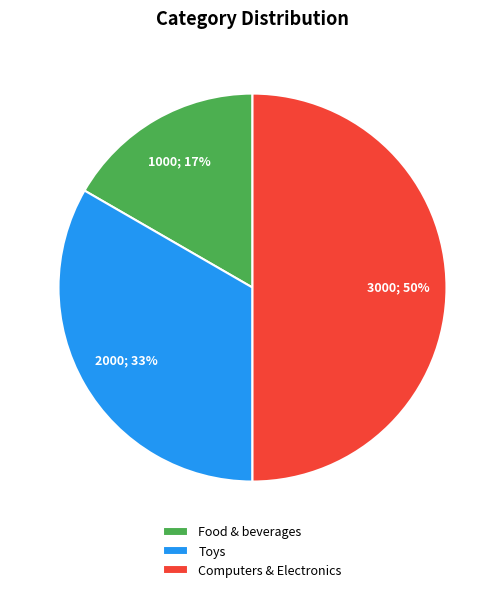

To the nearest percent, what is the difference between the largest and smallest slice percentages?

33%